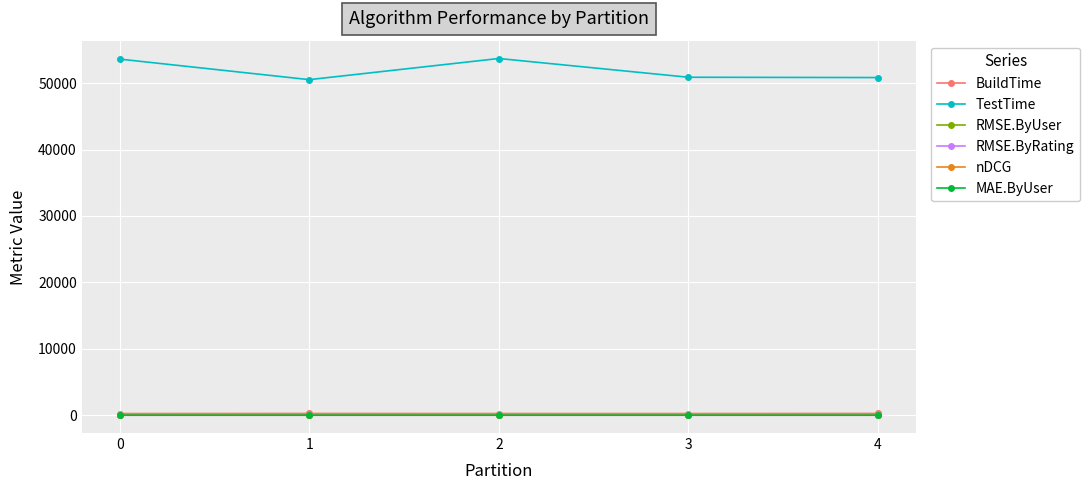

What is the total value across all series at 0?

53872.6